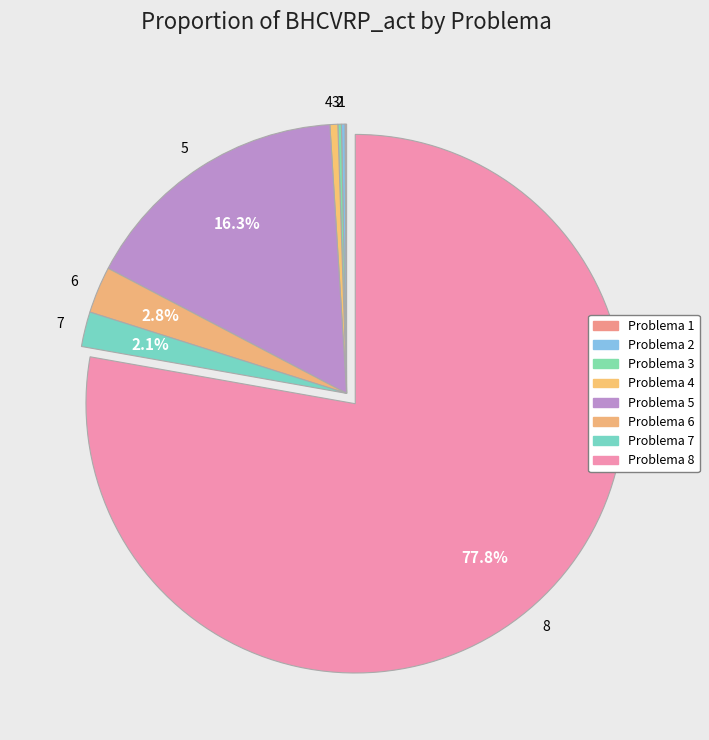

Is there a majority slice in this chart?

Yes